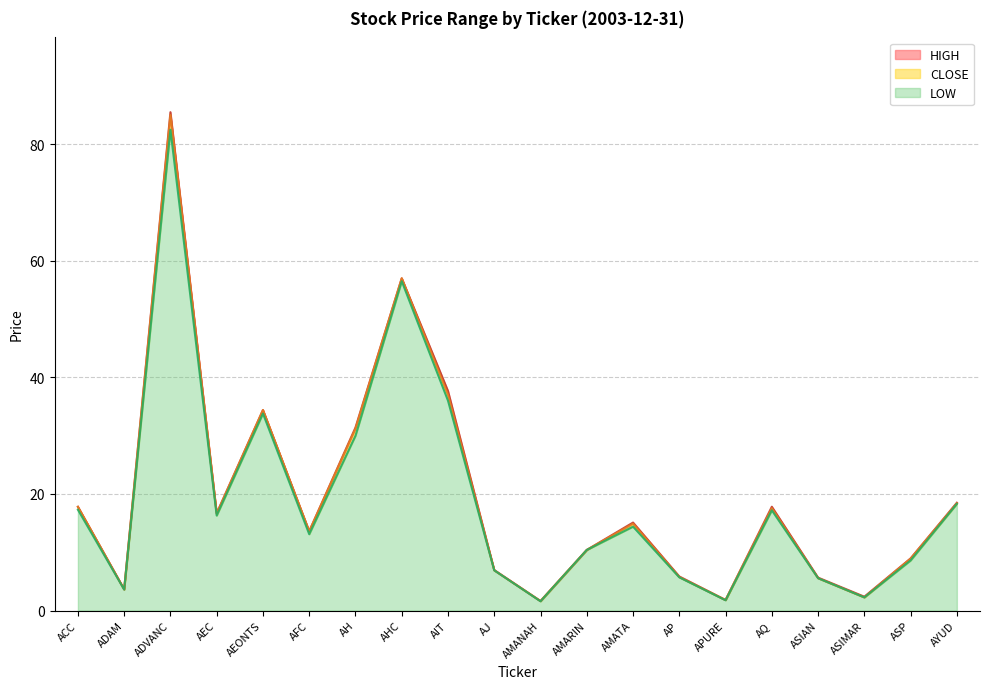

True or false: CLOSE and LOW intersect in this chart.

False